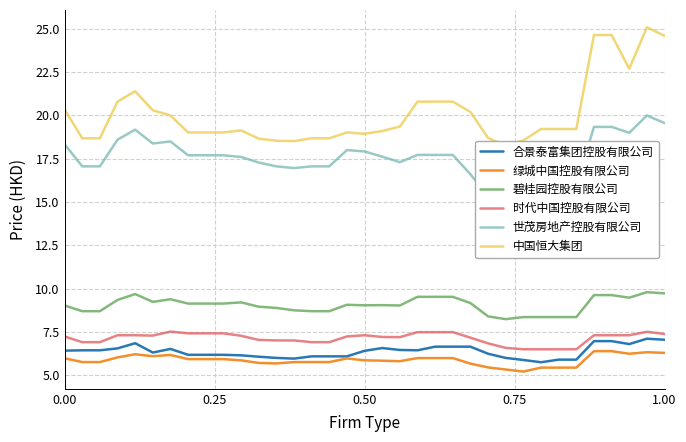

What is the maximum value for 合景泰富集团控股有限公司?

7.1